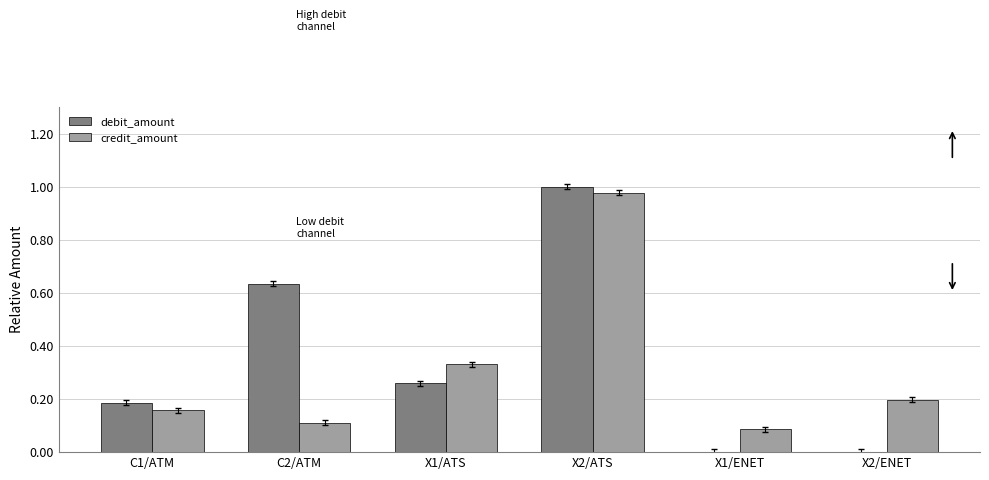

Which series changed the most between C1/ATM and C2/ATM?

debit_amount